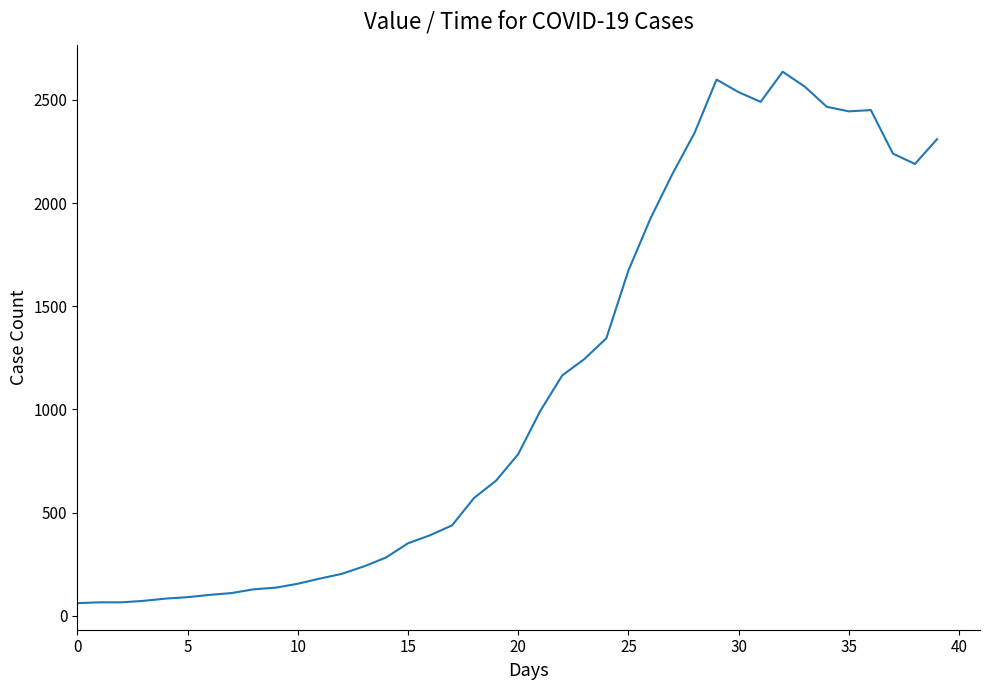

What is the smallest value displayed?

61